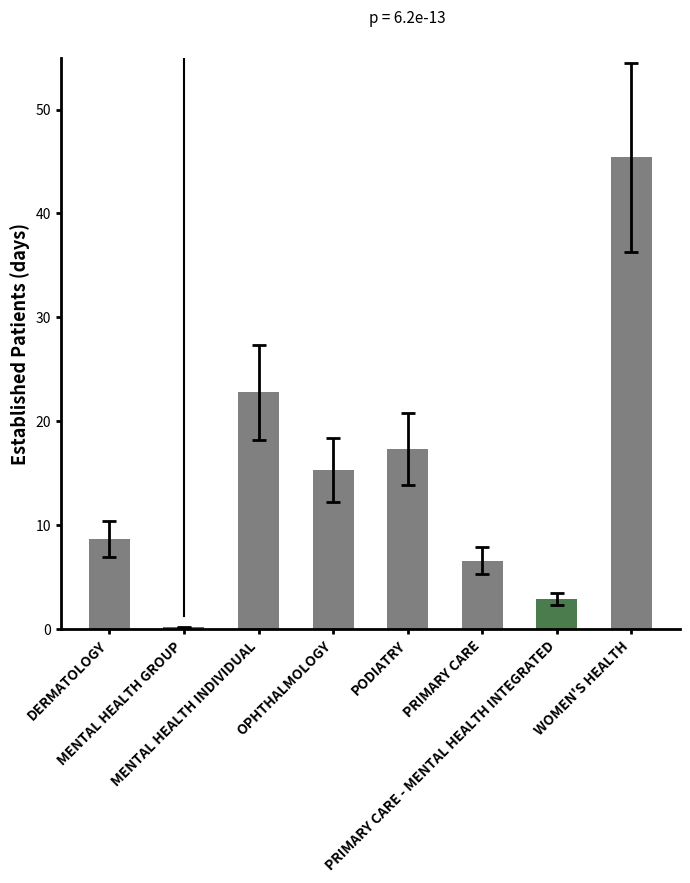

Where does the data first go above 15?

MENTAL HEALTH INDIVIDUAL